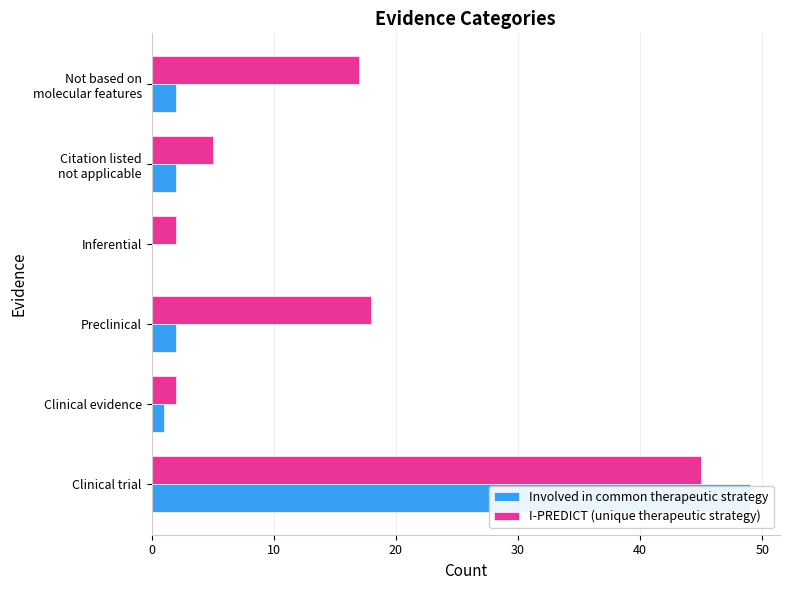

What is the value of the I-PREDICT (unique therapeutic strategy) bar at the 6th from the left?

17